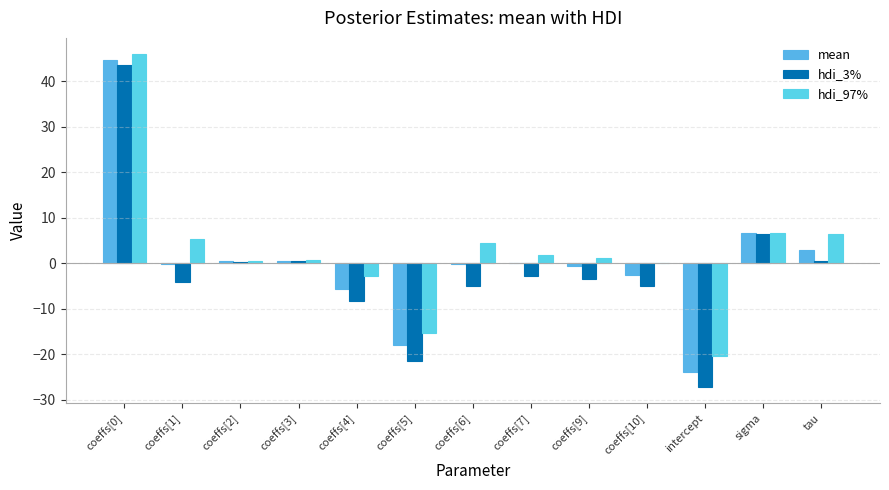

What is the approximate value of hdi_97% at sigma?

6.7